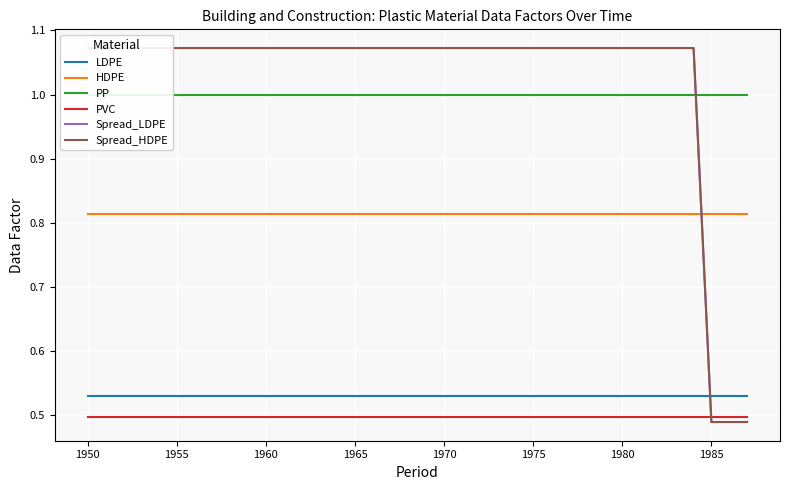

What are all the series names shown in the legend?

LDPE, HDPE, PP, PVC, Spread_LDPE, Spread_HDPE